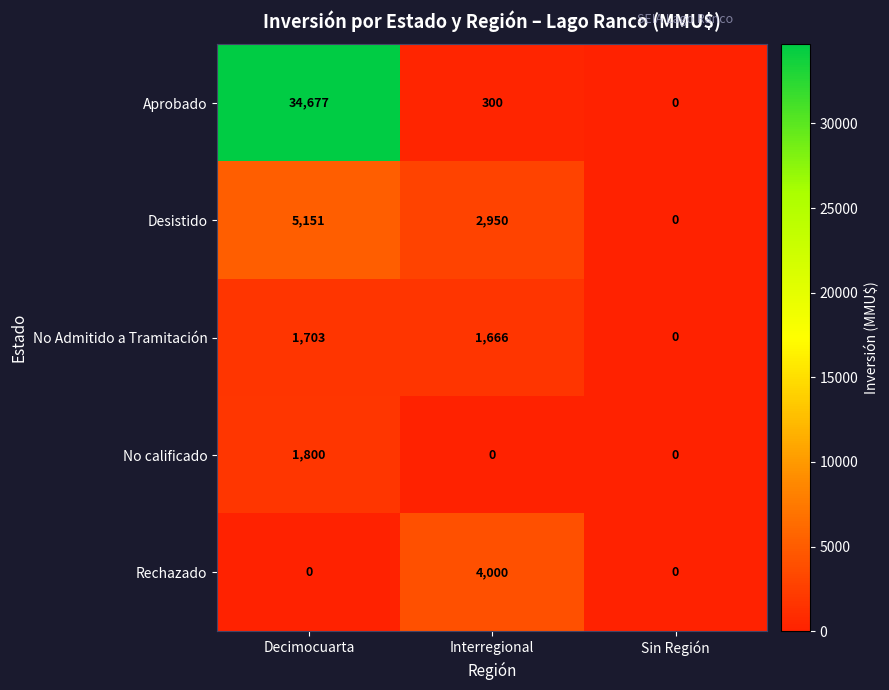

Rank the series by their maximum value, from highest to lowest.

Aprobado, Desistido, Rechazado, No calificado, No Admitido a Tramitación